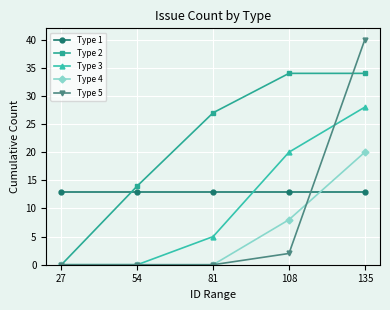

The value of Type 5 at 54 is -20. True or false?

False